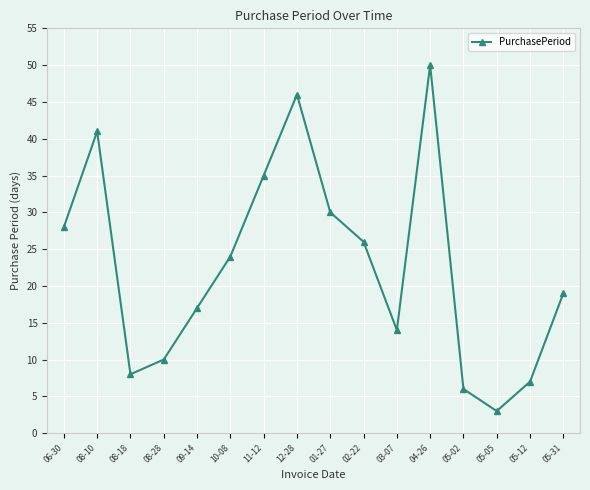

At which category does the chart reach its peak across all series?

04-26